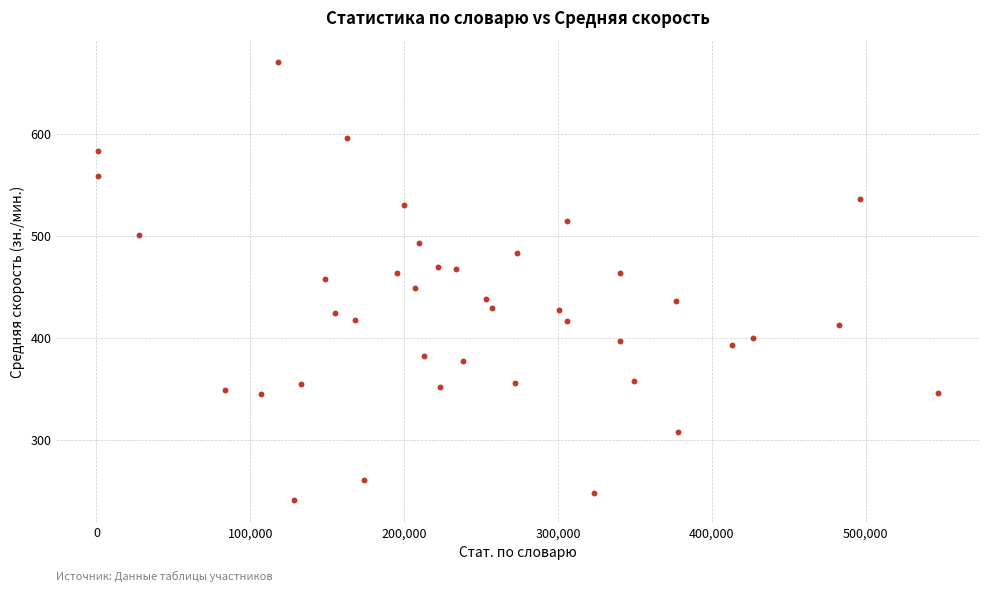

What is the range of X values (max minus min)?

545927.0